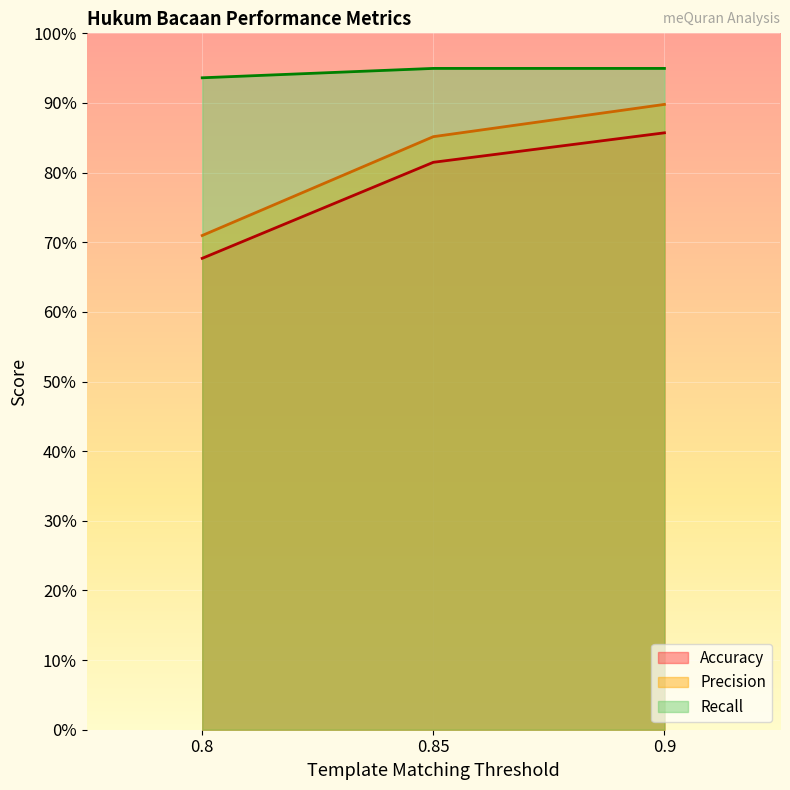

List the series in order of their overall mean, lowest first.

Accuracy, Precision, Recall